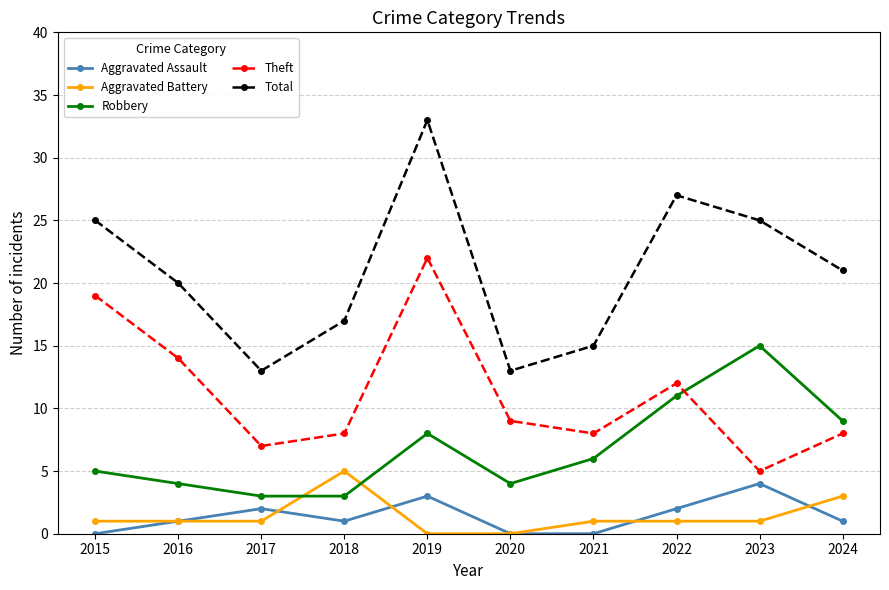

True or false: Total and Robbery intersect in this chart.

False